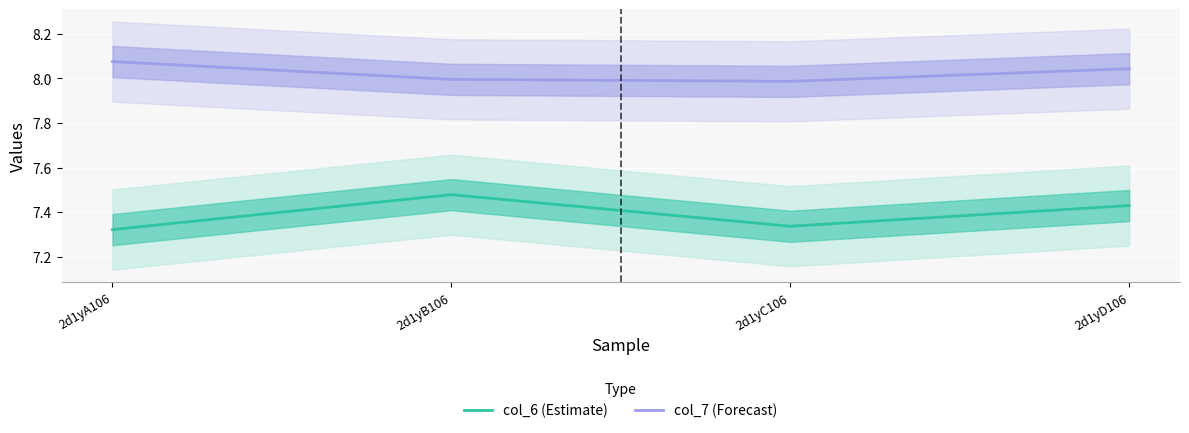

What are all the series names shown in the legend?

col_6 (Estimate), col_7 (Forecast)